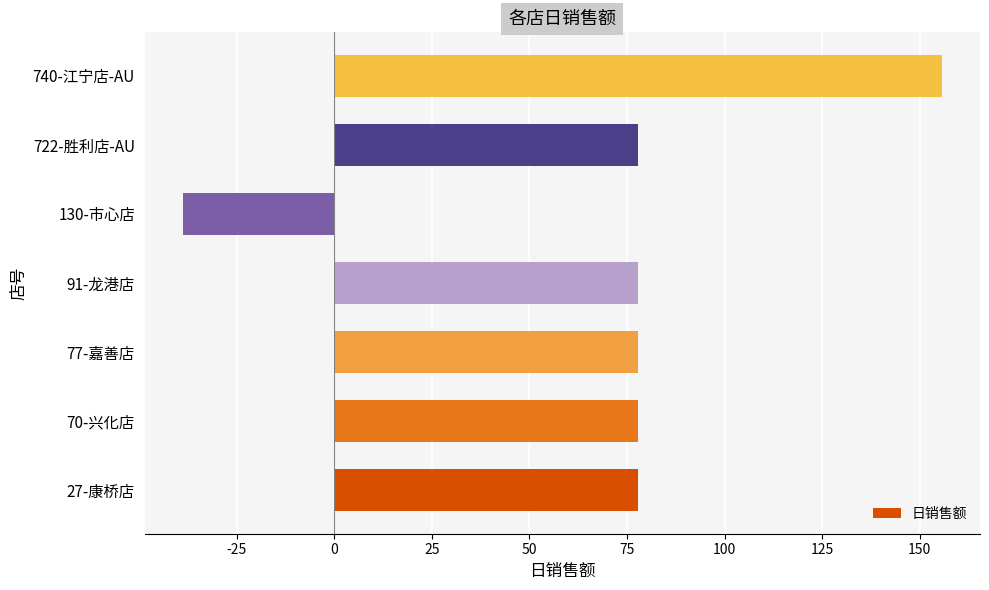

What is the minimum value shown in the chart?

-38.9